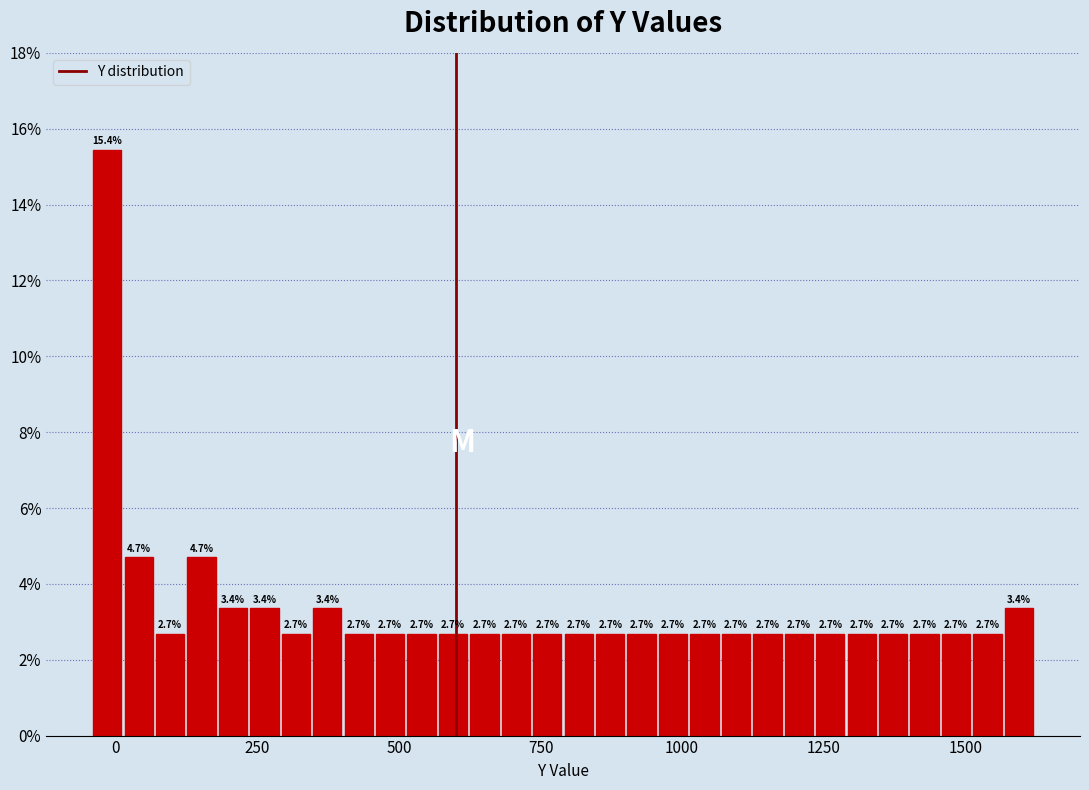

Around what value on the x-axis is the tallest bar? Give the approximate position of its centre, as read against the axis.

0